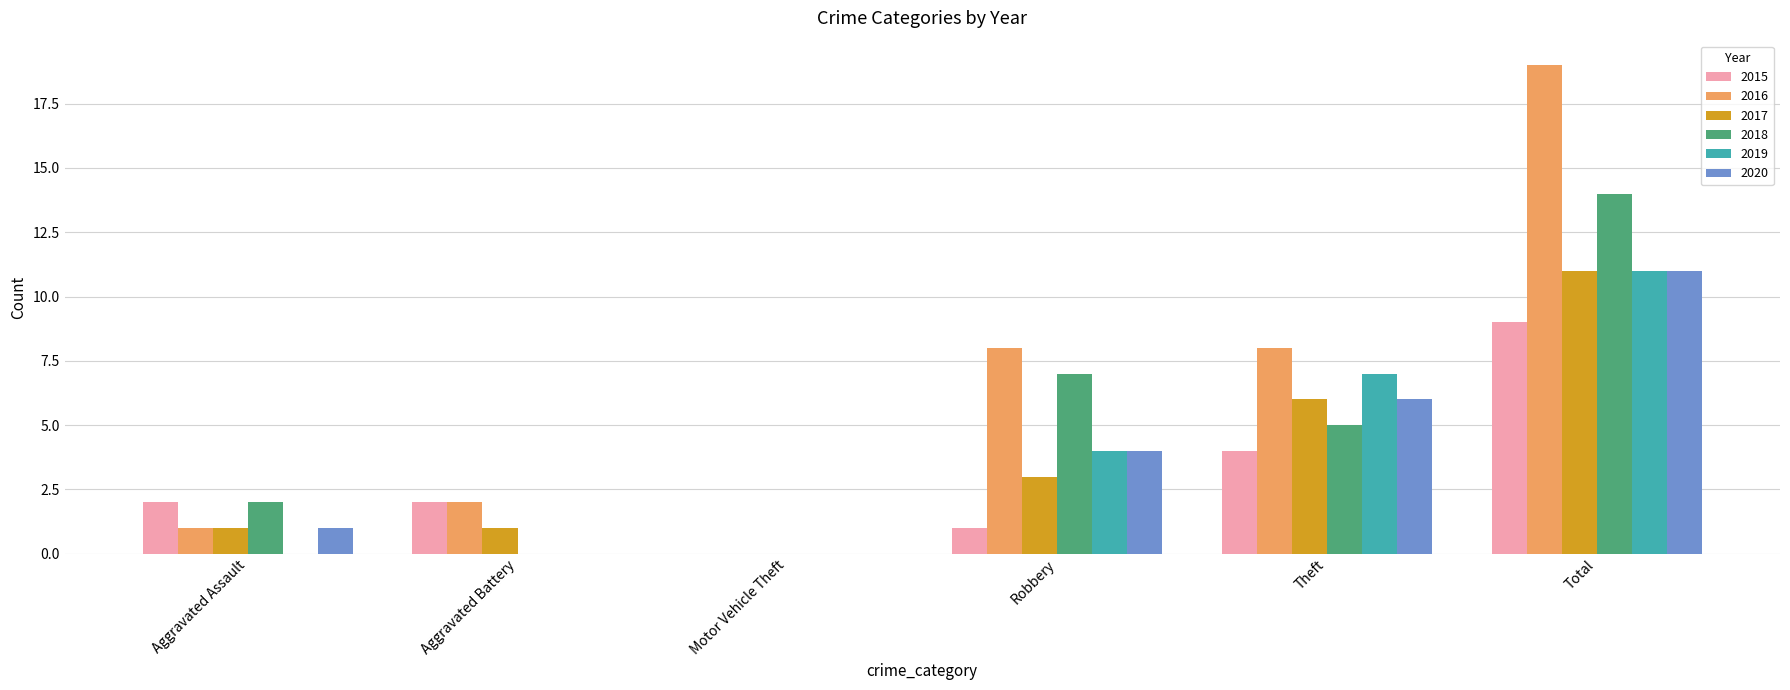

Reading left to right, transcribe all the data shown in this chart.

2015: 2	2	0	1	4	9
2016: 1	2	0	8	8	19
2017: 1	1	0	3	6	11
2018: 2	0	0	7	5	14
2019: 0	0	0	4	7	11
2020: 1	0	0	4	6	11